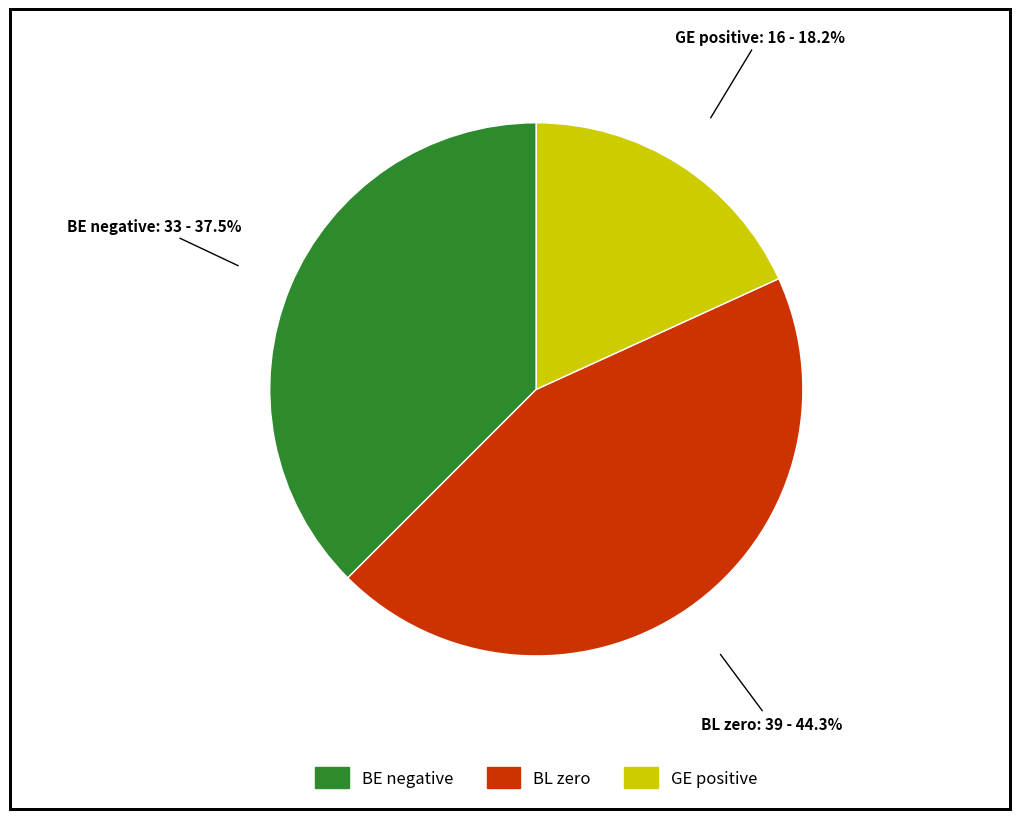

How many slices are in this pie chart?

3